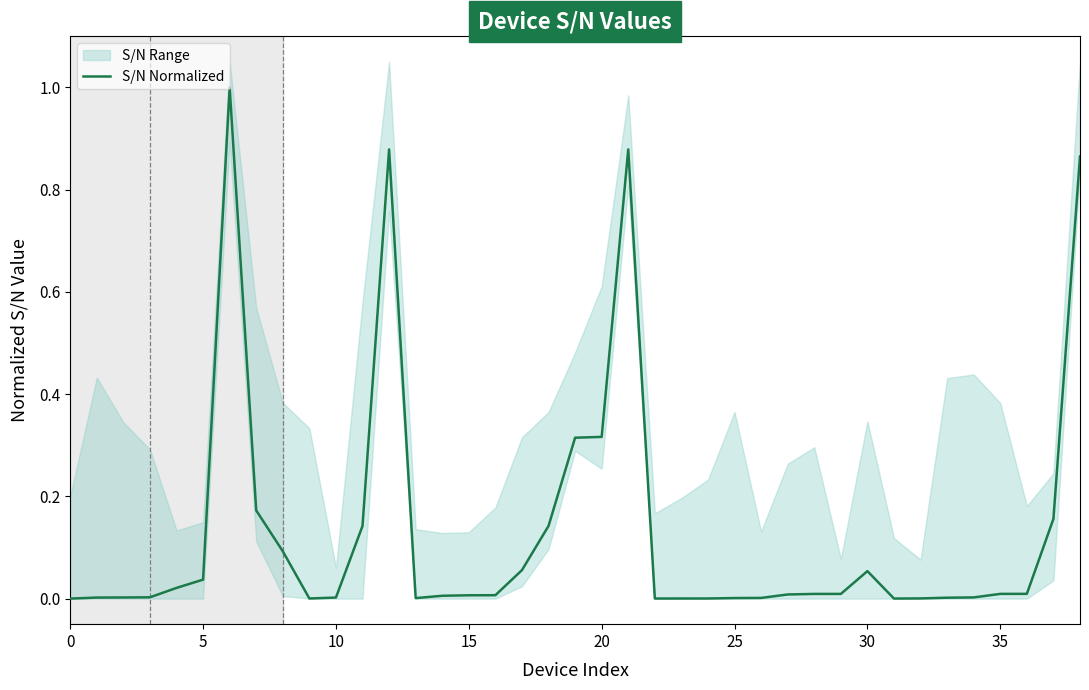

The chart shows a value of 0.3 at 20. True or false?

True